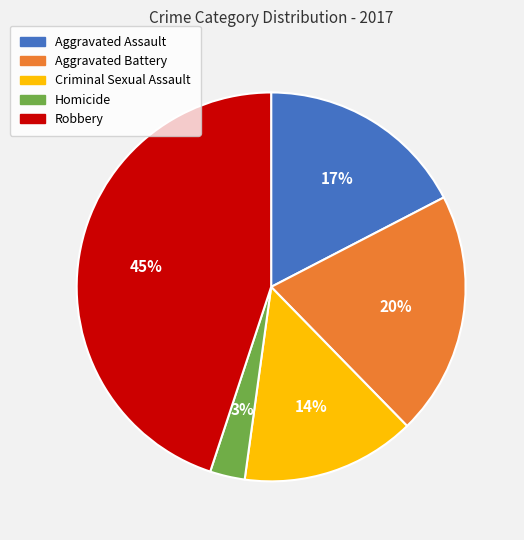

Does Criminal Sexual Assault account for over 50% of the chart?

No